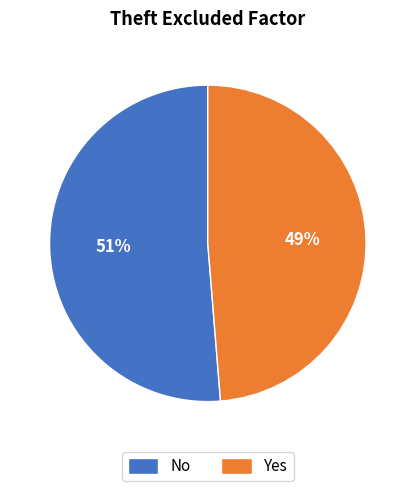

True or false: No accounts for 57% of the total.

False